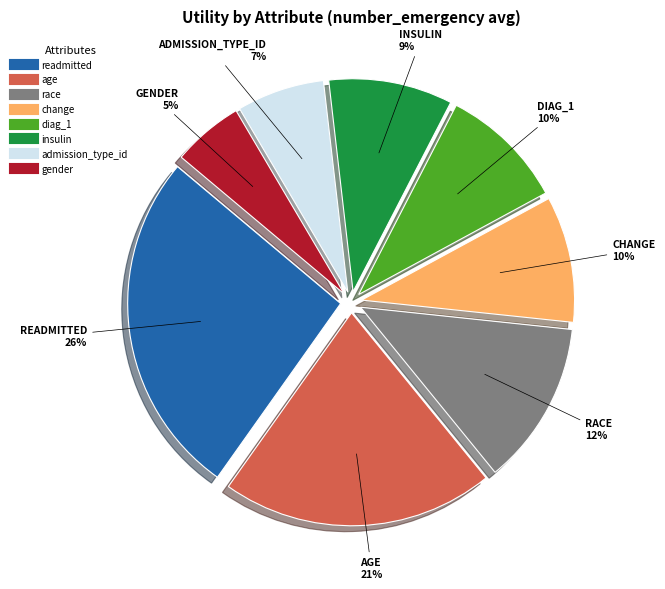

Approximately how many times larger is the value at race compared to readmitted?

0.5